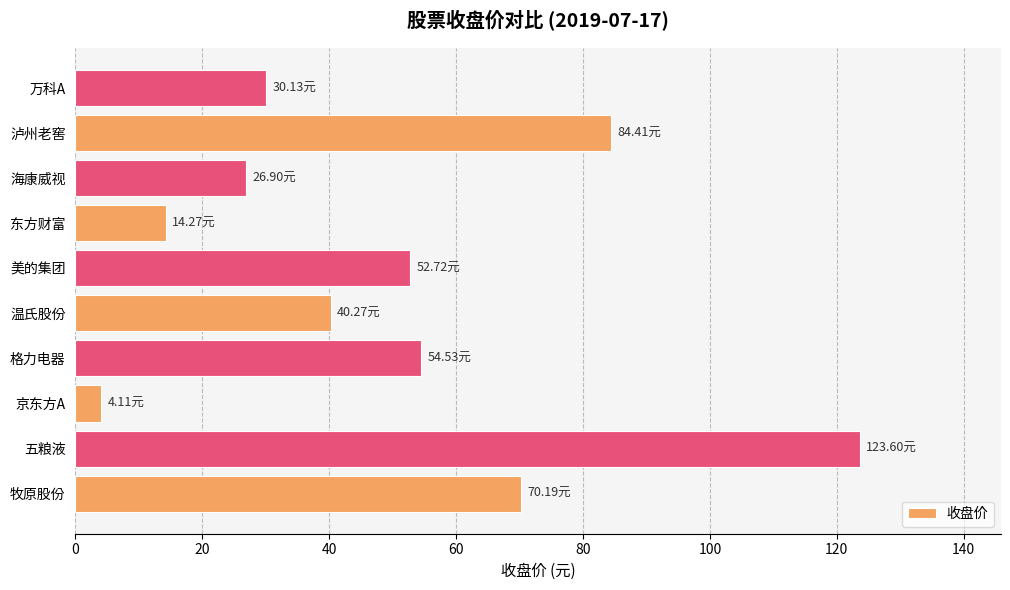

What is the greatest value displayed?

123.6